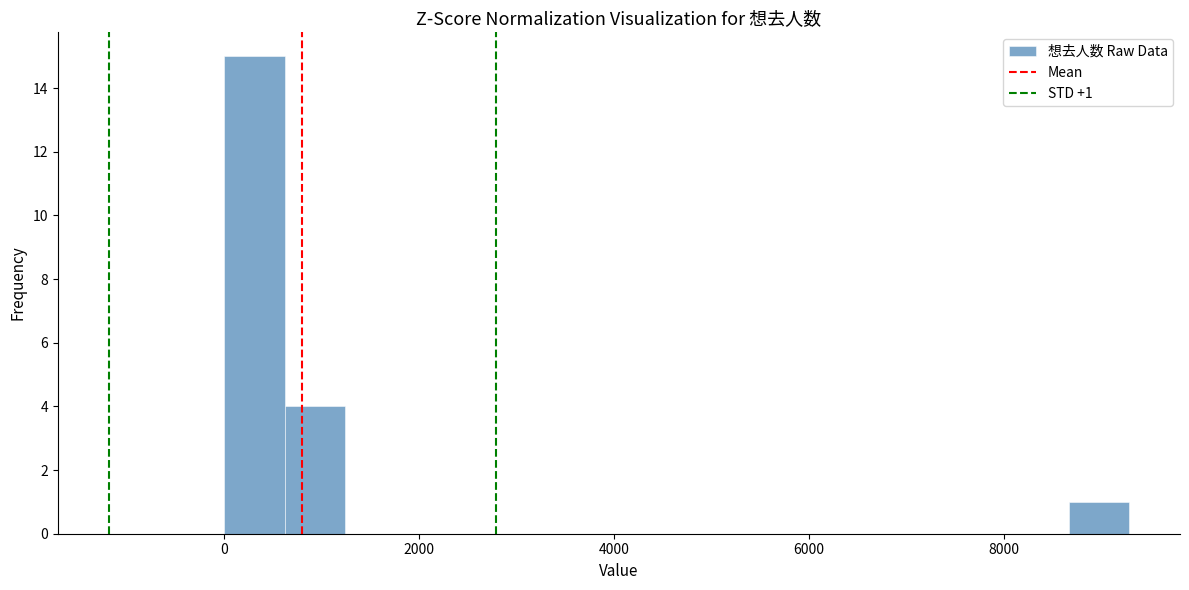

Around what value on the x-axis is the tallest bar? Give the approximate position of its centre, as read against the axis.

400